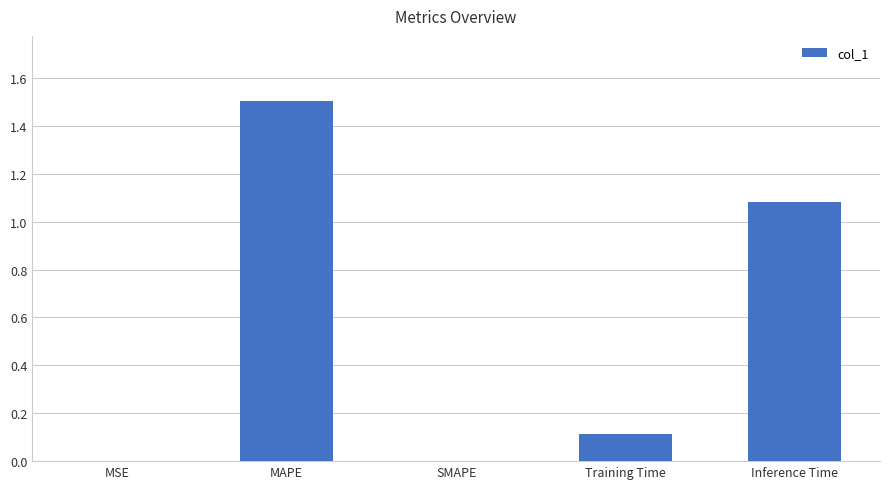

Which category has the highest value across all series?

MAPE